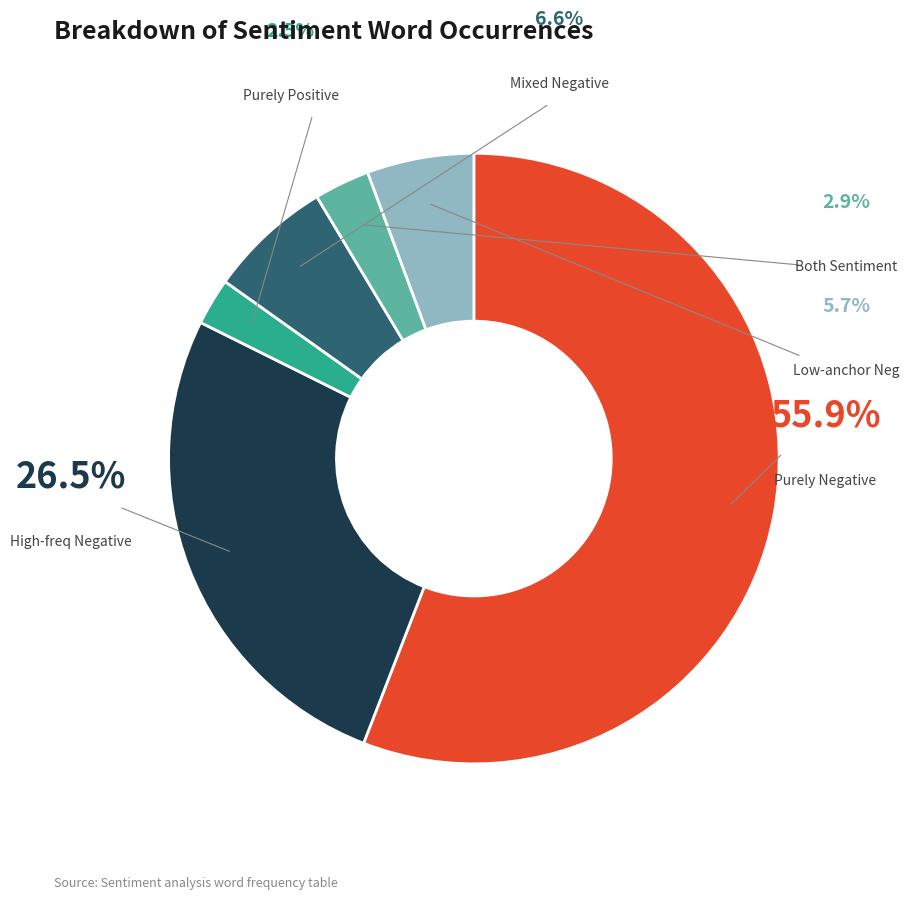

How many segments does this pie chart have?

6